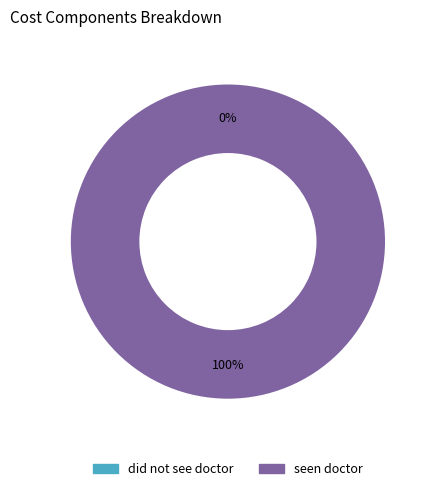

To the nearest percent, what is the difference between the largest and smallest slice percentages?

100%